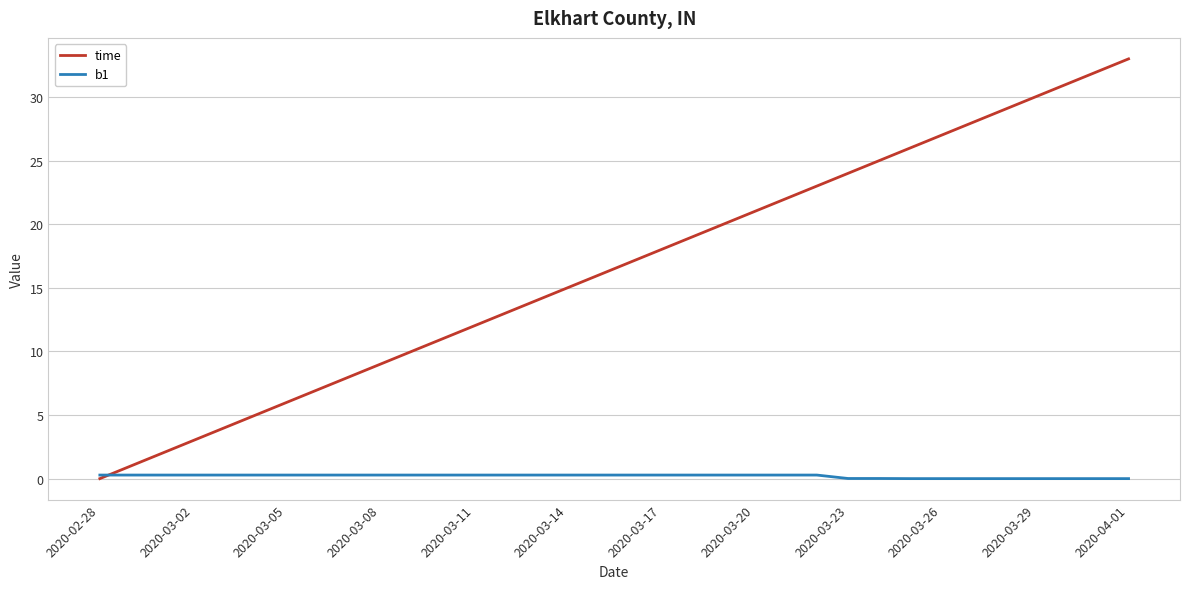

Which series has the largest range (max minus min)?

time